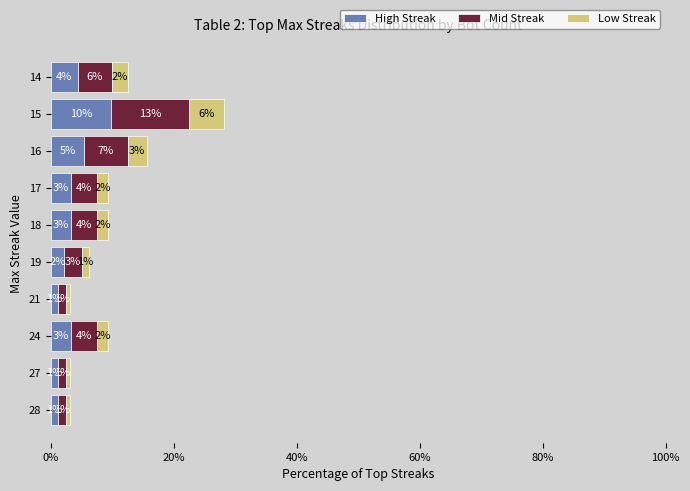

What are all the series names shown in the legend?

High Streak, Mid Streak, Low Streak